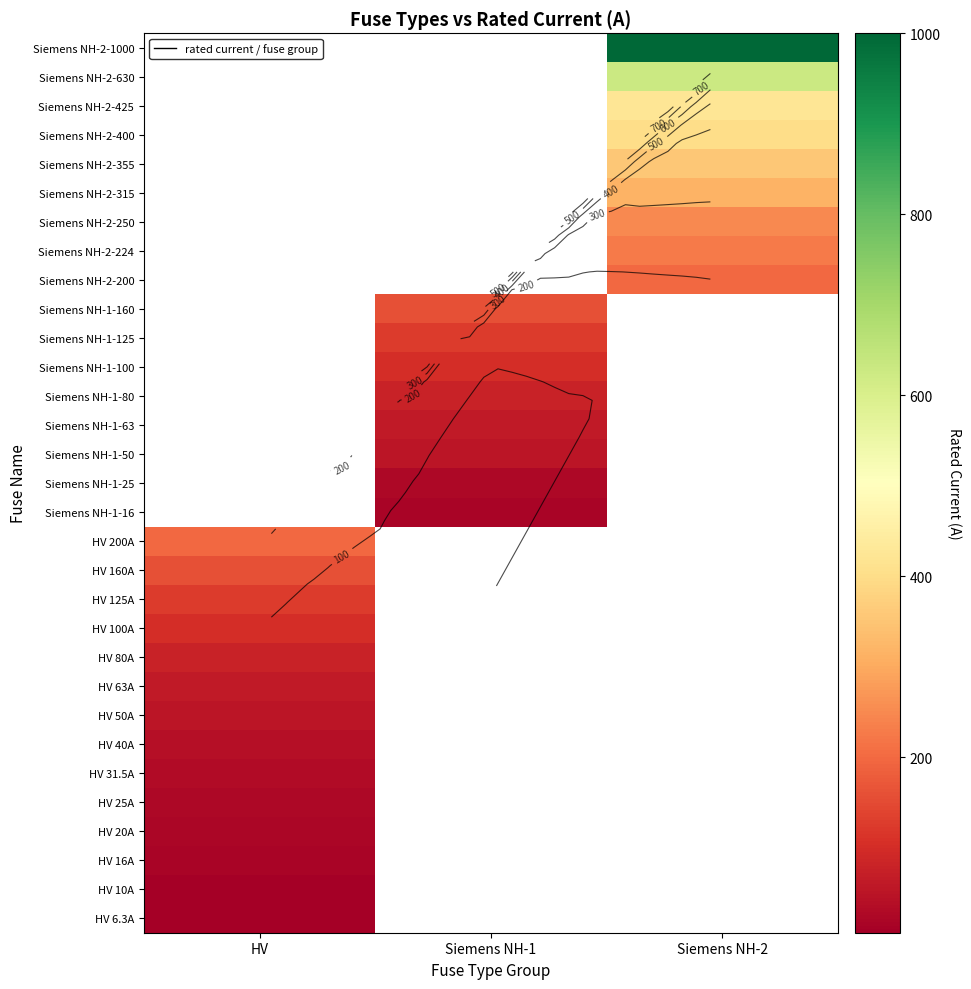

How many values in HV 10A are above zero?

1